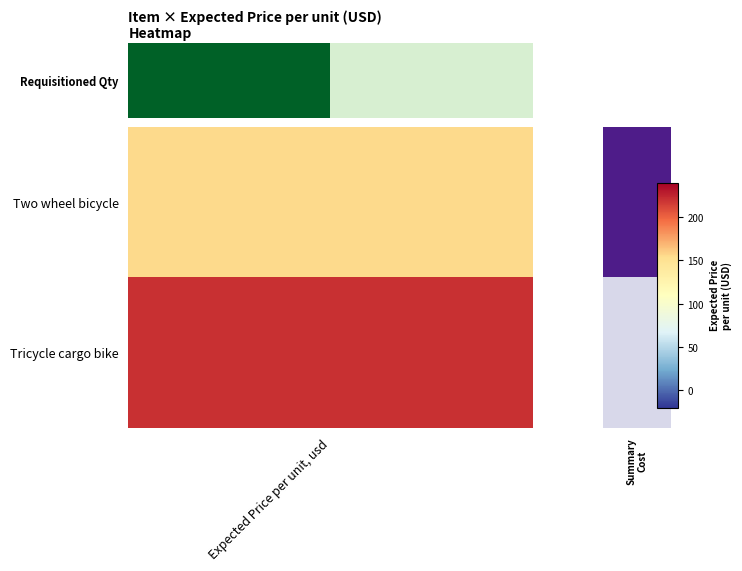

What is the difference between the values at Summary
Cost and 1?

85